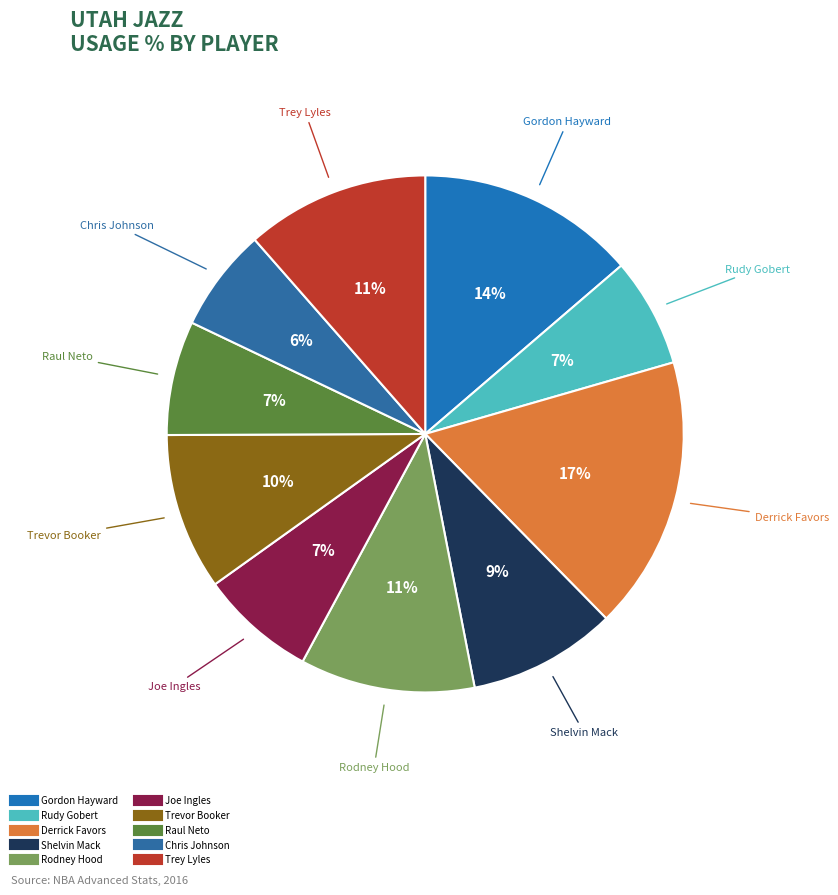

To the nearest percent, what percentage of the pie is Trey Lyles?

11%